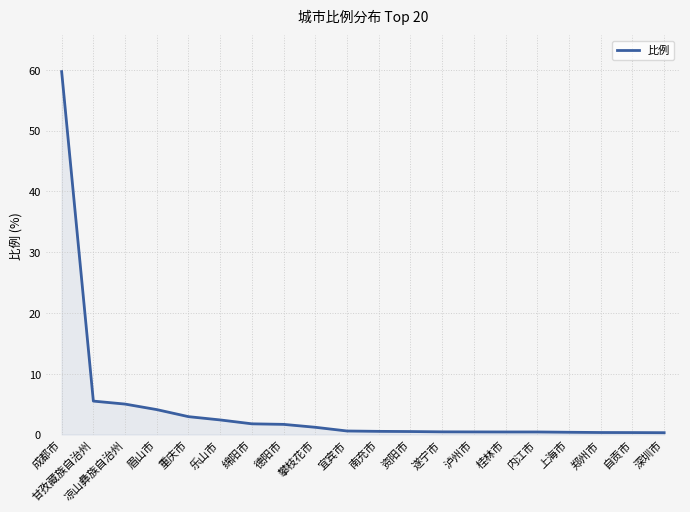

What is the difference between the maximum and minimum values?

59.4